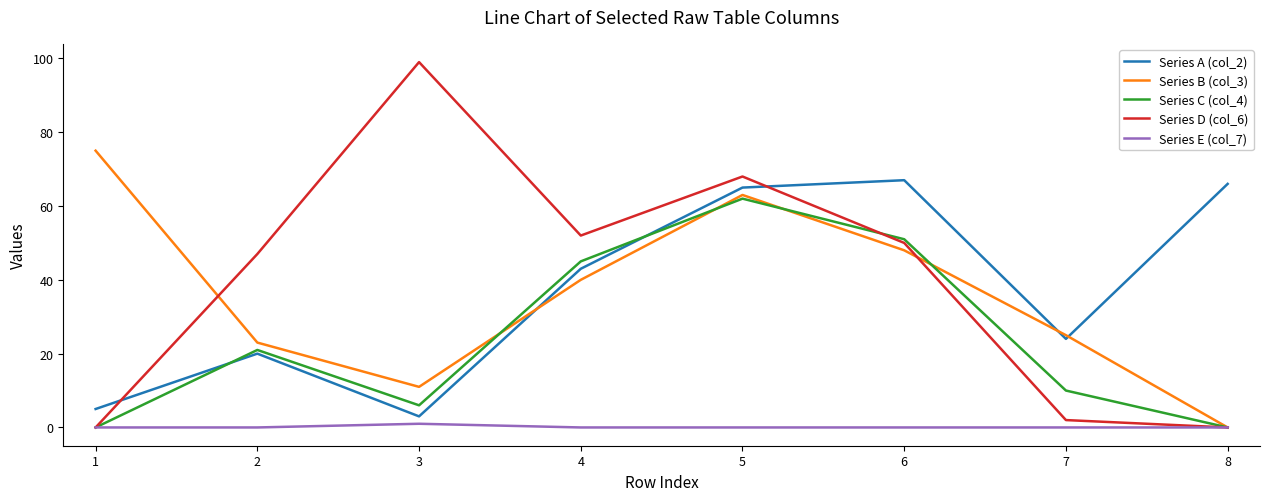

List the series in order of their peak value, highest first.

Series D (col_6), Series B (col_3), Series A (col_2), Series C (col_4), Series E (col_7)